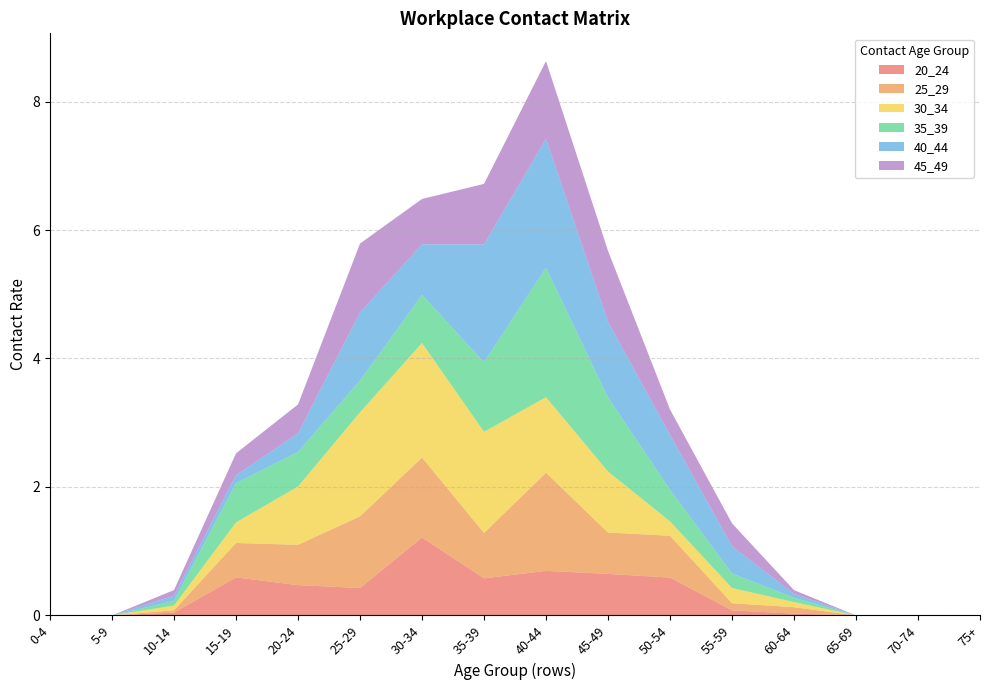

Reading left to right, what are all the values shown in this chart?

20_24: 0-4=0.0	5-9=0.0	10-14=0.0	15-19=0.6	20-24=0.5	25-29=0.4	30-34=1.2	35-39=0.6	40-44=0.7	45-49=0.6	50-54=0.6	55-59=0.1	60-64=0.0	65-69=0.0	70-74=0.0	75+=0.0
25_29: 0-4=0.0	5-9=0.0	10-14=0.0	15-19=0.5	20-24=0.6	25-29=1.1	30-34=1.2	35-39=0.7	40-44=1.5	45-49=0.6	50-54=0.7	55-59=0.1	60-64=0.1	65-69=0.0	70-74=0.0	75+=0.0
30_34: 0-4=0.0	5-9=0.0	10-14=0.1	15-19=0.3	20-24=0.9	25-29=1.6	30-34=1.8	35-39=1.6	40-44=1.2	45-49=0.9	50-54=0.2	55-59=0.2	60-64=0.1	65-69=0.0	70-74=0.0	75+=0.0
35_39: 0-4=0.0	5-9=0.0	10-14=0.1	15-19=0.6	20-24=0.5	25-29=0.5	30-34=0.7	35-39=1.1	40-44=2.0	45-49=1.2	50-54=0.5	55-59=0.2	60-64=0.1	65-69=0.0	70-74=0.0	75+=0.0
40_44: 0-4=0.0	5-9=0.0	10-14=0.1	15-19=0.1	20-24=0.3	25-29=1.1	30-34=0.8	35-39=1.8	40-44=2.0	45-49=1.2	50-54=0.9	55-59=0.4	60-64=0.1	65-69=0.0	70-74=0.0	75+=0.0
45_49: 0-4=0.0	5-9=0.0	10-14=0.1	15-19=0.3	20-24=0.4	25-29=1.1	30-34=0.7	35-39=0.9	40-44=1.2	45-49=1.1	50-54=0.4	55-59=0.4	60-64=0.1	65-69=0.0	70-74=0.0	75+=0.0